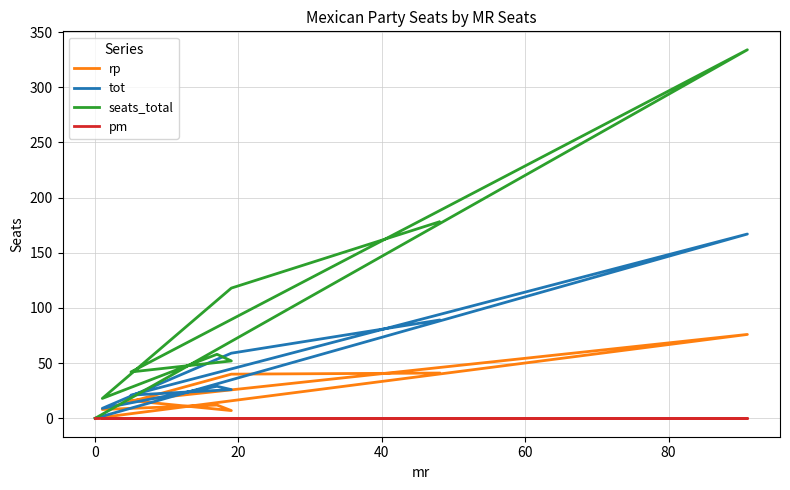

True or false: seats_total and rp cross at least once.

False